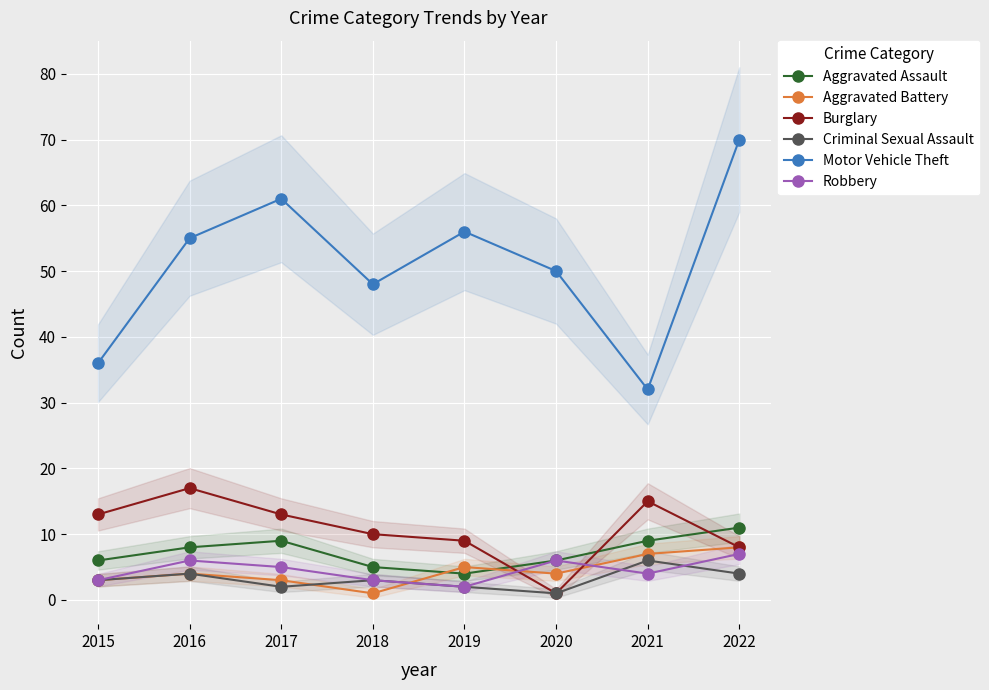

How many data points in Motor Vehicle Theft are above 55?

3